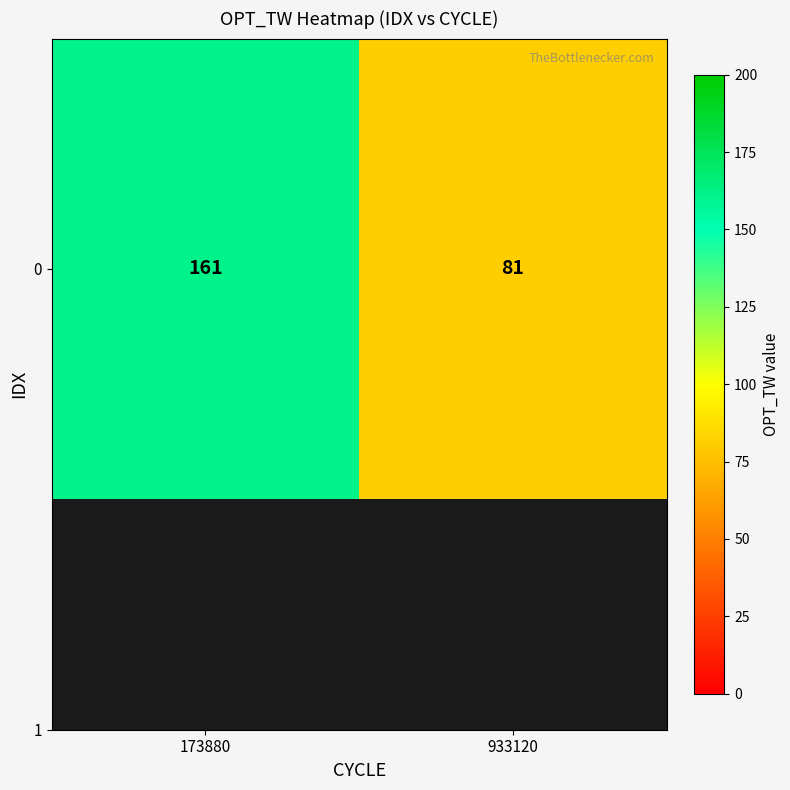

How many categories are shown in the chart?

2